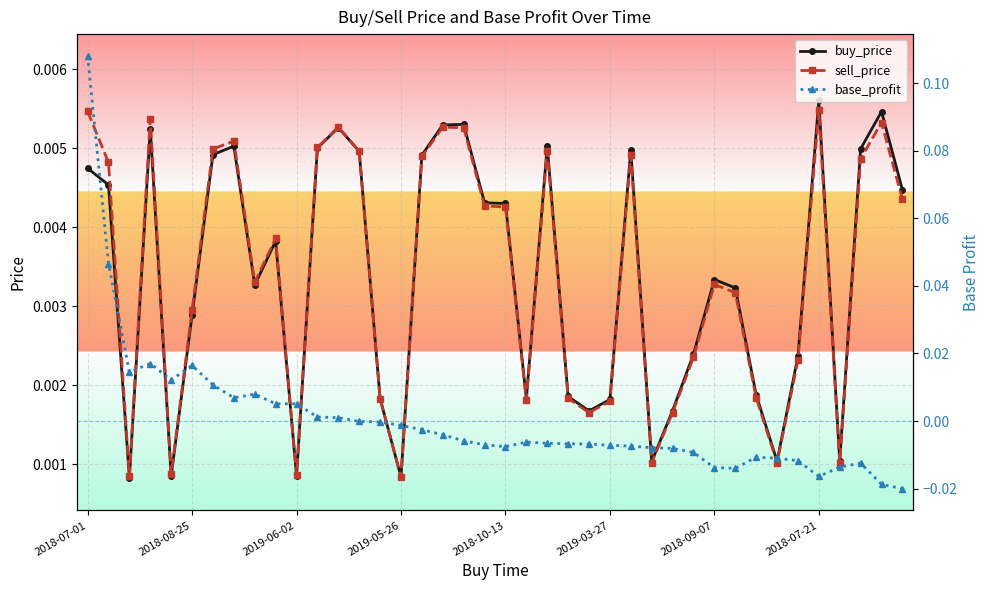

True or false: sell_price and buy_price intersect in this chart.

True